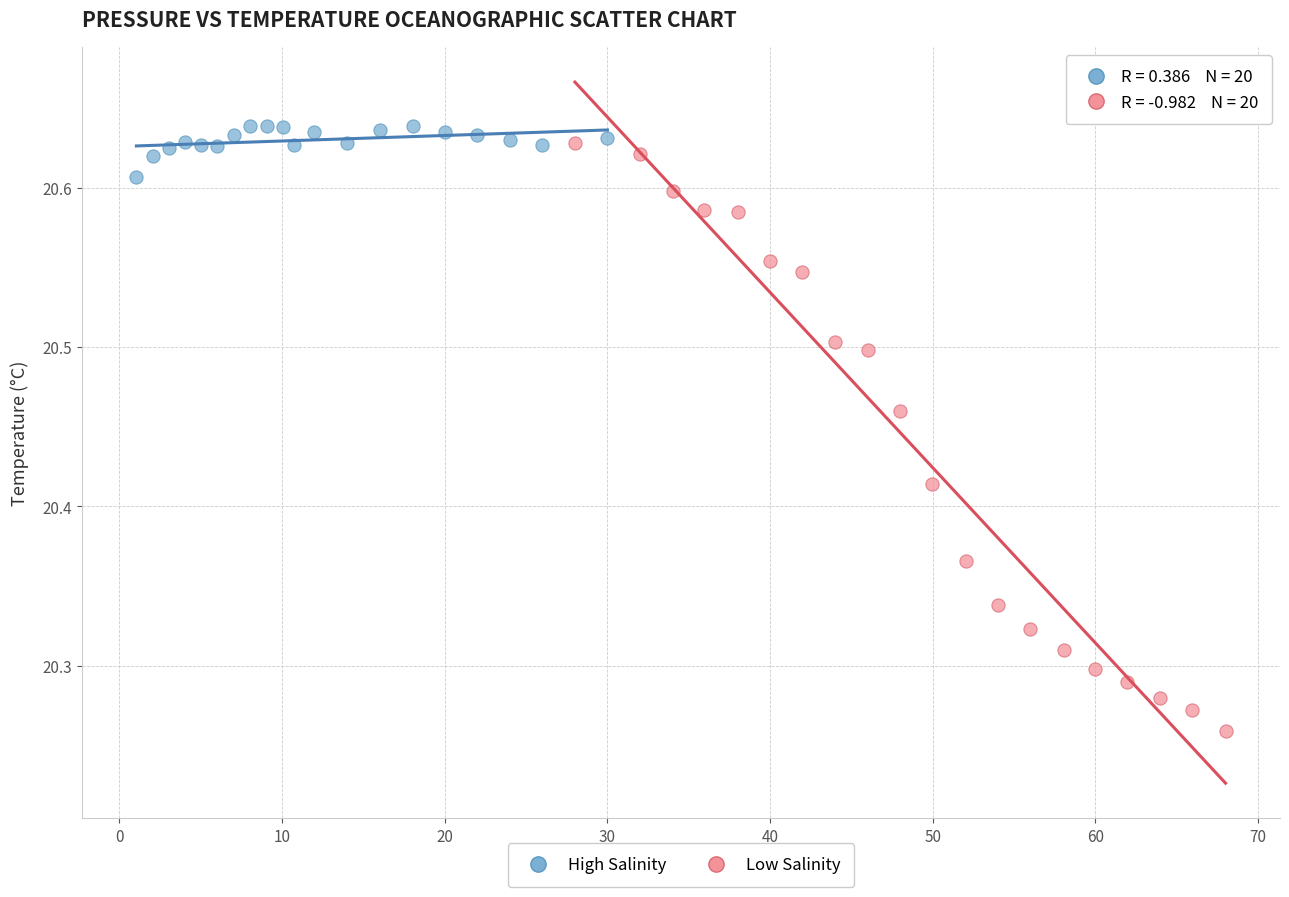

Which series has the widest spread of Y values?

Low Salinity